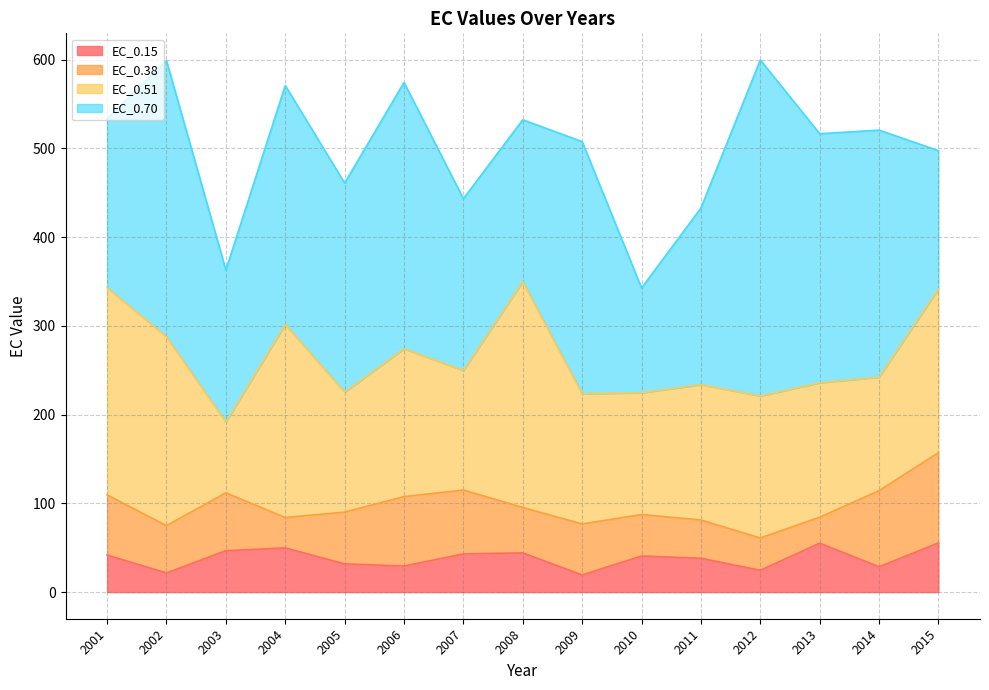

The value of EC_0.15 at 2014 is 40.4. True or false?

False